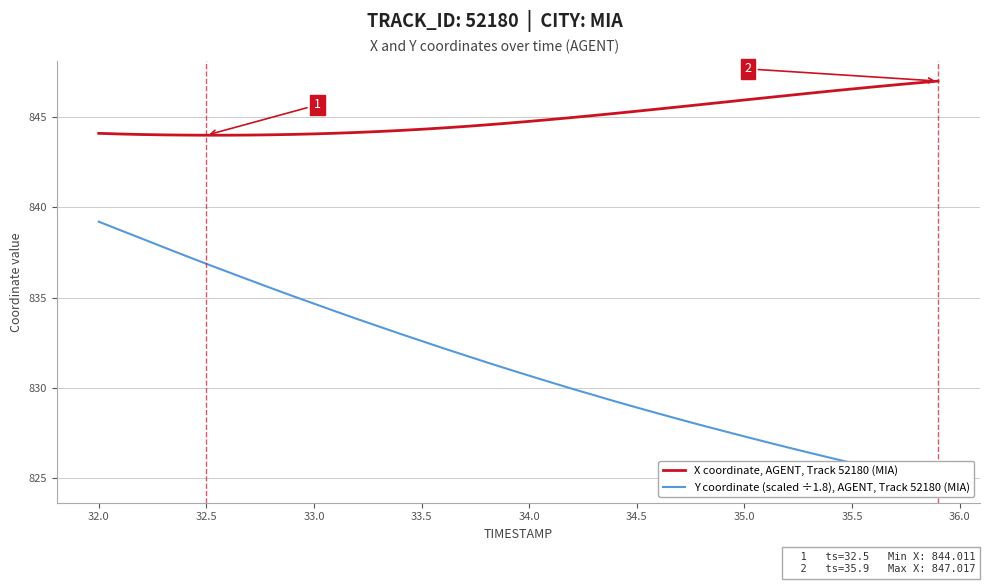

What is the average value of the X coordinate, AGENT, Track 52180 (MIA) series?

845.0